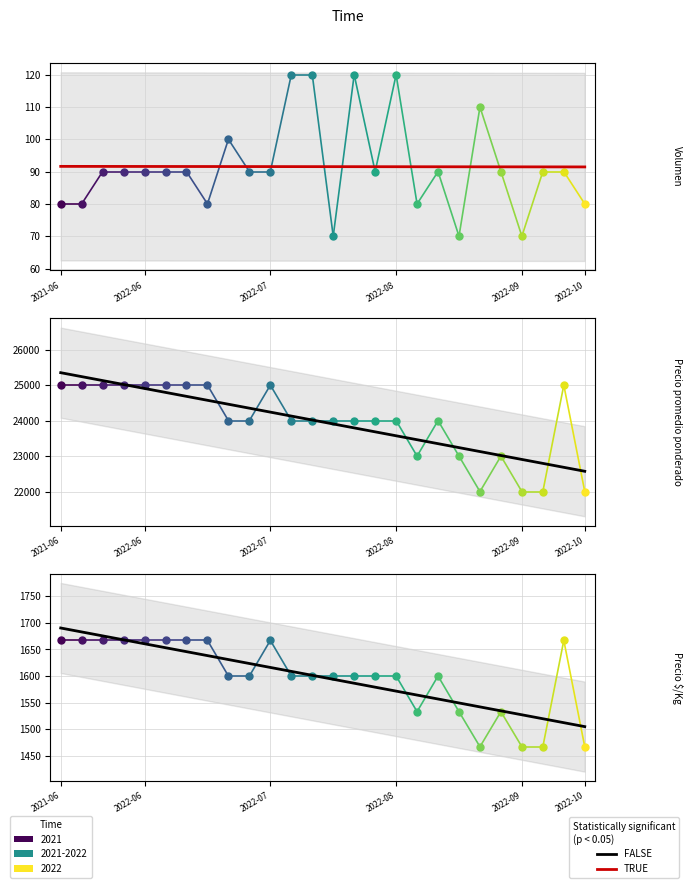

Approximately how many times larger is the value at 6 compared to 22?

1.1